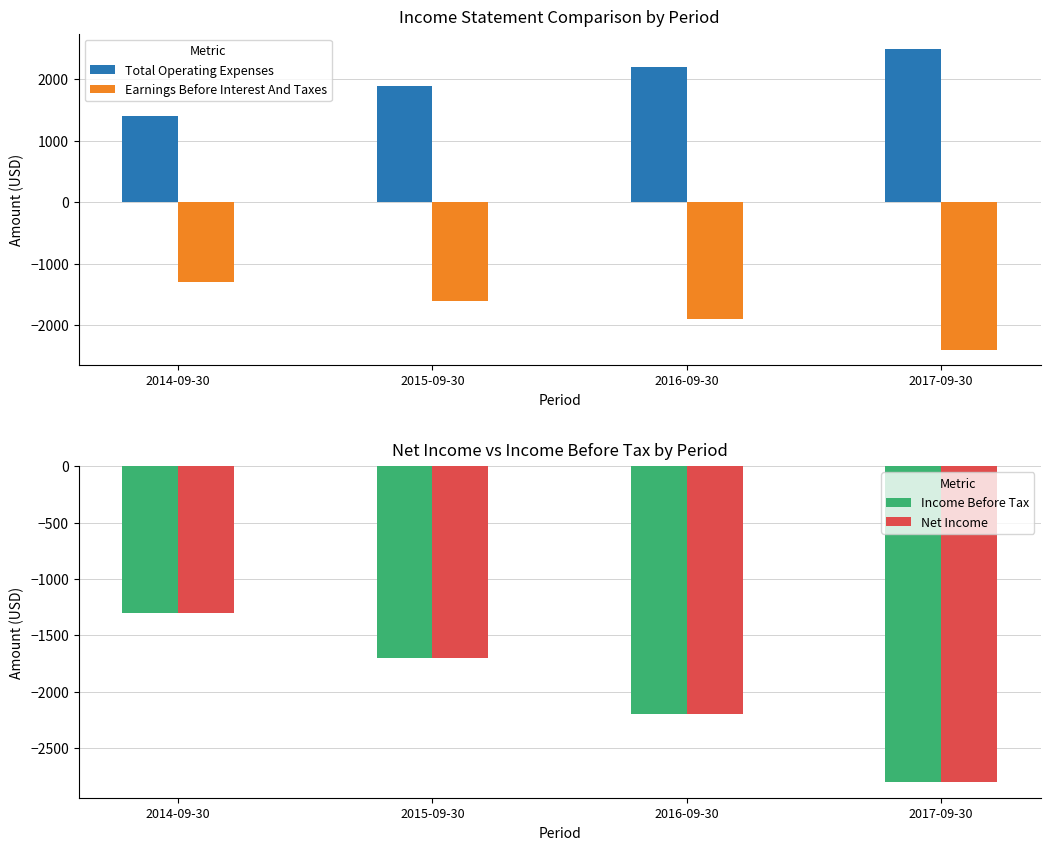

Where does the Earnings Before Interest And Taxes series first go above -1600?

2014-09-30